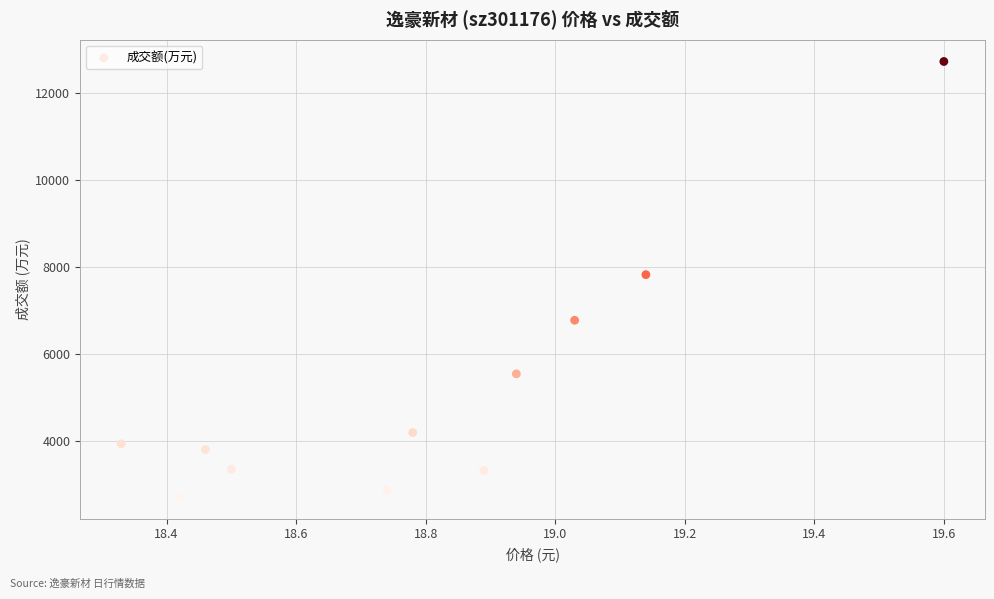

What is the range of Y values (max minus min)?

10008